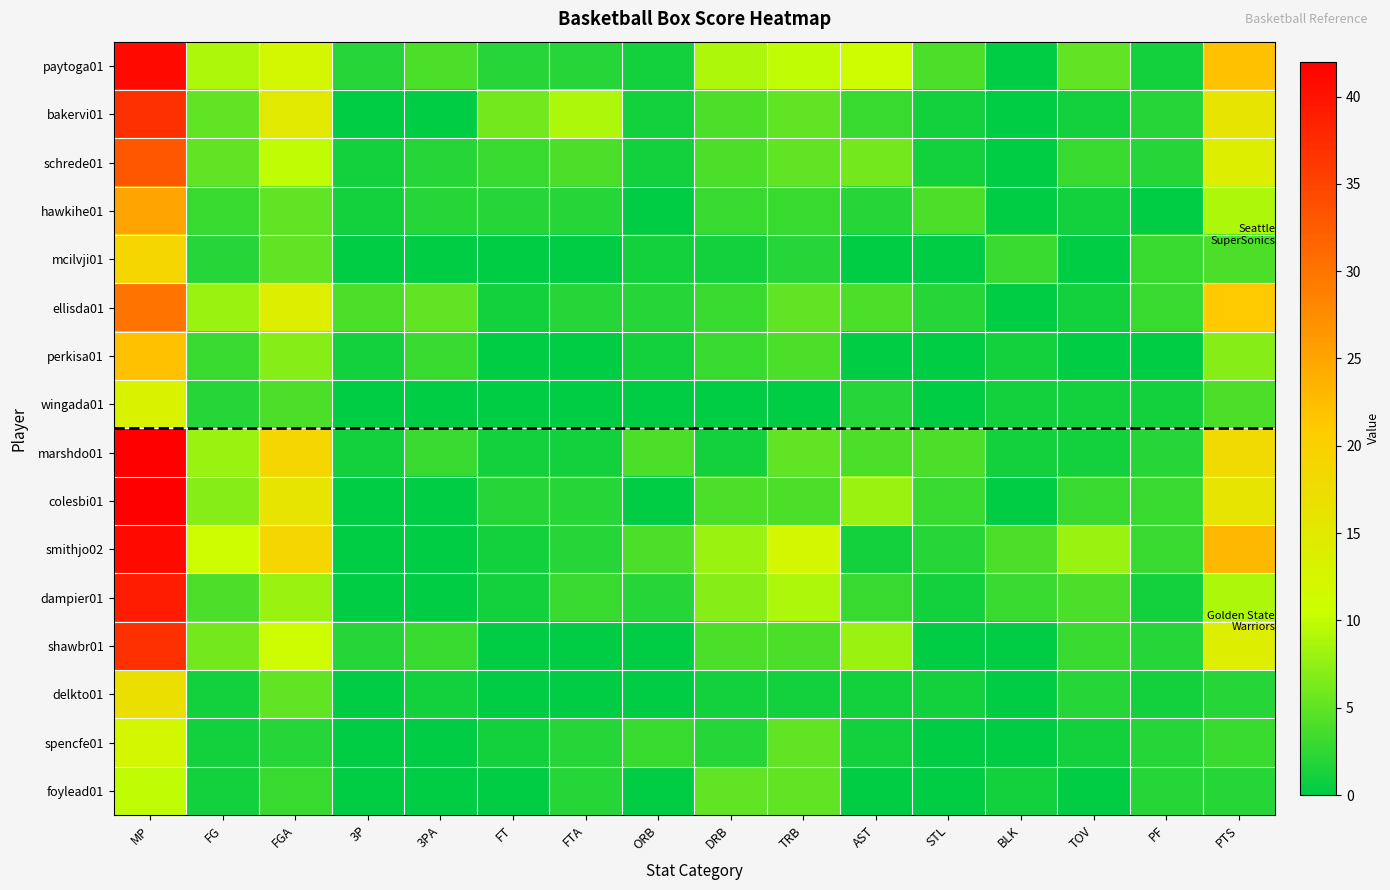

Reading right to left, extract all data points from this chart.

paytoga01: PTS=22	PF=1	TOV=5	BLK=0	STL=4	AST=11	TRB=10	DRB=9	ORB=1	FTA=2	FT=2	3PA=4	3P=2	FGA=12	FG=9	MP=41
bakervi01: PTS=16	PF=2	TOV=1	BLK=0	STL=1	AST=3	TRB=5	DRB=4	ORB=1	FTA=9	FT=6	3PA=0	3P=0	FGA=15	FG=5	MP=37
schrede01: PTS=14	PF=2	TOV=3	BLK=0	STL=1	AST=6	TRB=5	DRB=4	ORB=1	FTA=4	FT=3	3PA=2	3P=1	FGA=10	FG=5	MP=33
hawkihe01: PTS=9	PF=0	TOV=1	BLK=0	STL=4	AST=2	TRB=3	DRB=3	ORB=0	FTA=2	FT=2	3PA=2	3P=1	FGA=5	FG=3	MP=25
mcilvji01: PTS=4	PF=3	TOV=0	BLK=3	STL=0	AST=0	TRB=2	DRB=1	ORB=1	FTA=0	FT=0	3PA=0	3P=0	FGA=5	FG=2	MP=19
ellisda01: PTS=21	PF=3	TOV=1	BLK=0	STL=2	AST=4	TRB=5	DRB=3	ORB=2	FTA=2	FT=1	3PA=5	3P=4	FGA=14	FG=8	MP=30
perkisa01: PTS=7	PF=0	TOV=0	BLK=1	STL=0	AST=0	TRB=4	DRB=3	ORB=1	FTA=0	FT=0	3PA=3	3P=1	FGA=7	FG=3	MP=22
wingada01: PTS=4	PF=1	TOV=1	BLK=1	STL=0	AST=2	TRB=0	DRB=0	ORB=0	FTA=0	FT=0	3PA=0	3P=0	FGA=4	FG=2	MP=13
marshdo01: PTS=18	PF=2	TOV=1	BLK=1	STL=4	AST=4	TRB=5	DRB=1	ORB=4	FTA=1	FT=1	3PA=3	3P=1	FGA=19	FG=8	MP=42
colesbi01: PTS=16	PF=3	TOV=3	BLK=0	STL=3	AST=8	TRB=4	DRB=4	ORB=0	FTA=2	FT=2	3PA=0	3P=0	FGA=16	FG=7	MP=42
smithjo02: PTS=23	PF=3	TOV=8	BLK=4	STL=2	AST=1	TRB=12	DRB=8	ORB=4	FTA=2	FT=1	3PA=0	3P=0	FGA=19	FG=11	MP=41
dampier01: PTS=9	PF=1	TOV=4	BLK=3	STL=1	AST=3	TRB=9	DRB=7	ORB=2	FTA=3	FT=1	3PA=0	3P=0	FGA=8	FG=4	MP=39
shawbr01: PTS=14	PF=2	TOV=3	BLK=0	STL=0	AST=8	TRB=4	DRB=4	ORB=0	FTA=0	FT=0	3PA=3	3P=2	FGA=11	FG=6	MP=37
delkto01: PTS=2	PF=1	TOV=2	BLK=0	STL=1	AST=1	TRB=1	DRB=1	ORB=0	FTA=0	FT=0	3PA=1	3P=0	FGA=5	FG=1	MP=17
spencfe01: PTS=3	PF=2	TOV=1	BLK=0	STL=0	AST=1	TRB=5	DRB=2	ORB=3	FTA=2	FT=1	3PA=0	3P=0	FGA=2	FG=1	MP=12
foylead01: PTS=2	PF=2	TOV=0	BLK=1	STL=0	AST=0	TRB=5	DRB=5	ORB=0	FTA=2	FT=0	3PA=0	3P=0	FGA=3	FG=1	MP=10